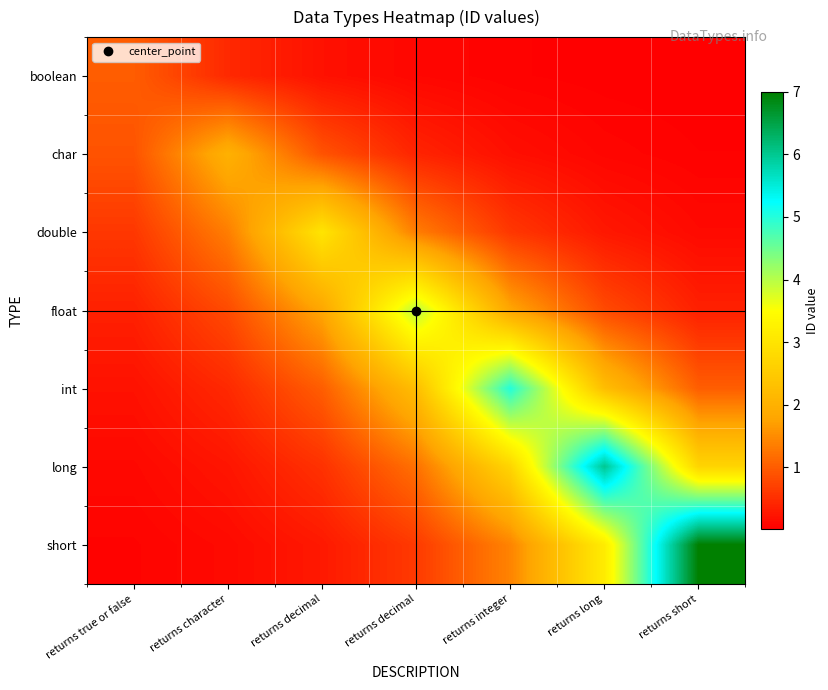

What is the total value across all series at returns decimal?

7.7